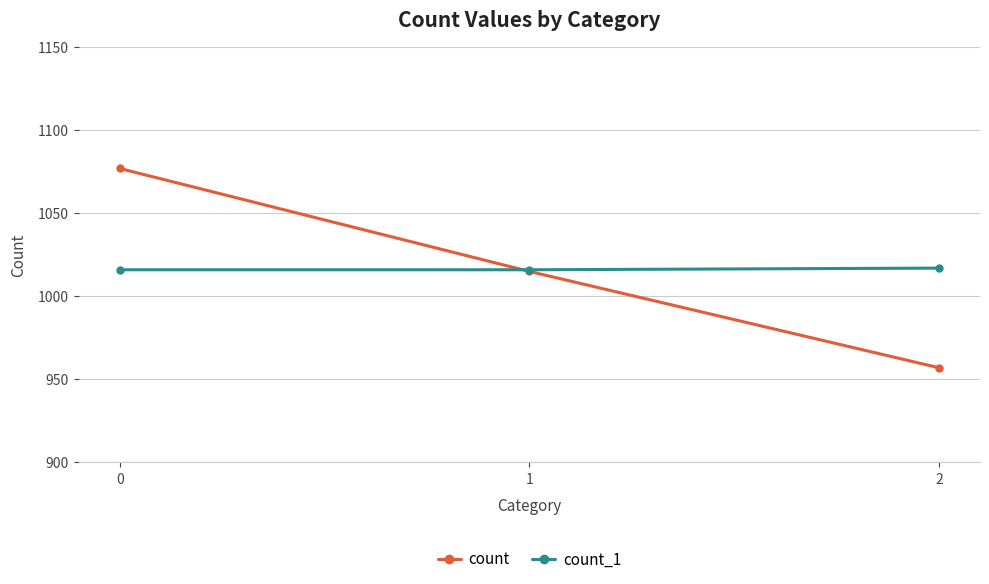

What is the difference between the second highest and minimum values in the count series?

58